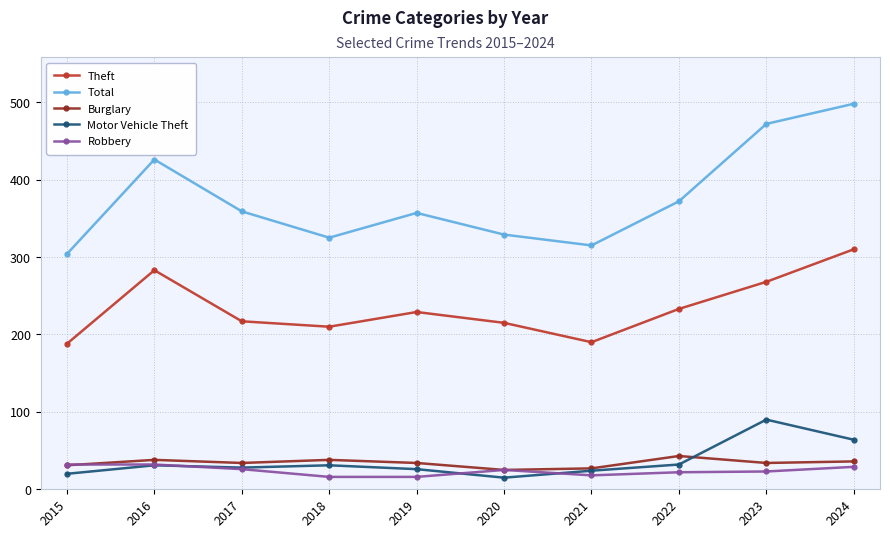

What is the difference between the Robbery values at 2024 and 2020?

4